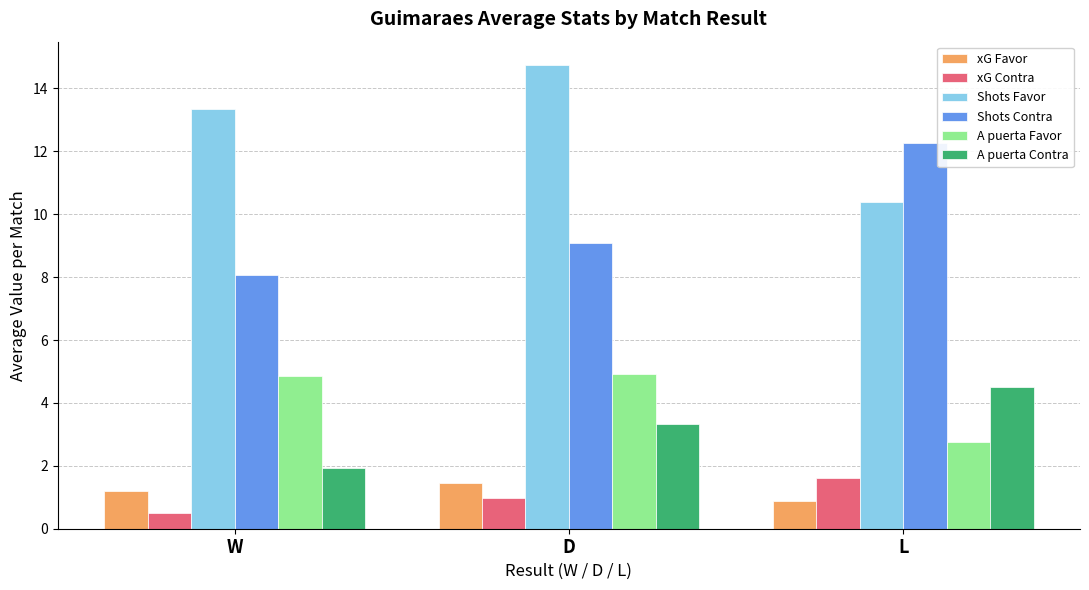

Is the value of xG Favor at W greater than the value of Shots Contra at W?

No